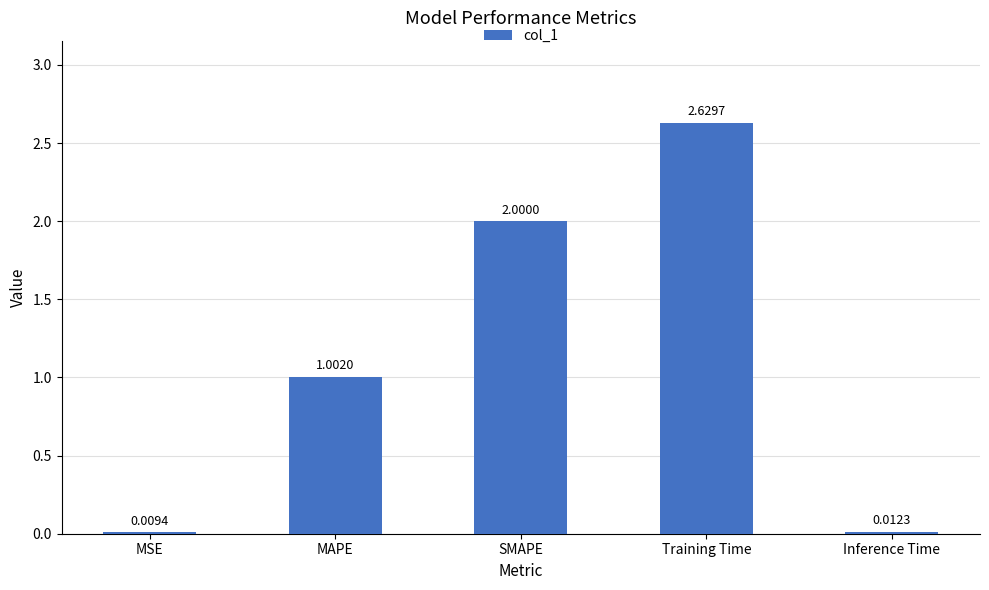

Which label corresponds to the largest value in the chart?

Training Time